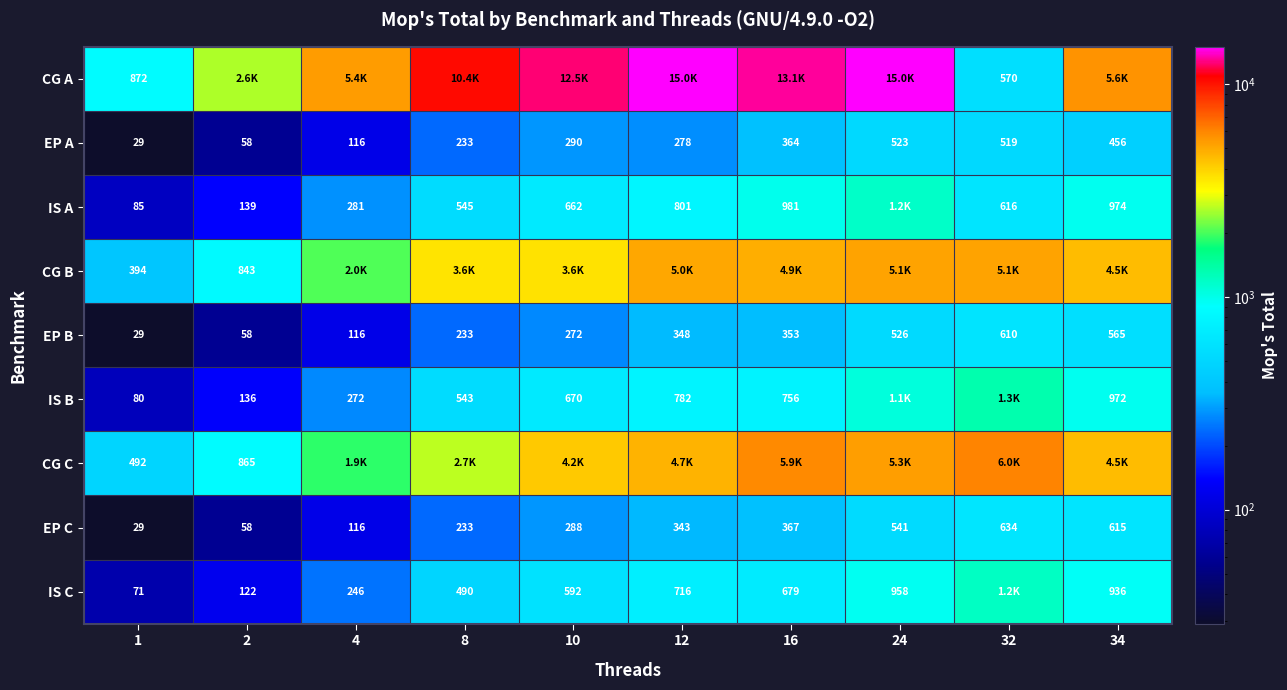

List the series in order of their peak value, lowest first.

EP A, EP B, EP C, IS A, IS C, IS B, CG B, CG C, CG A